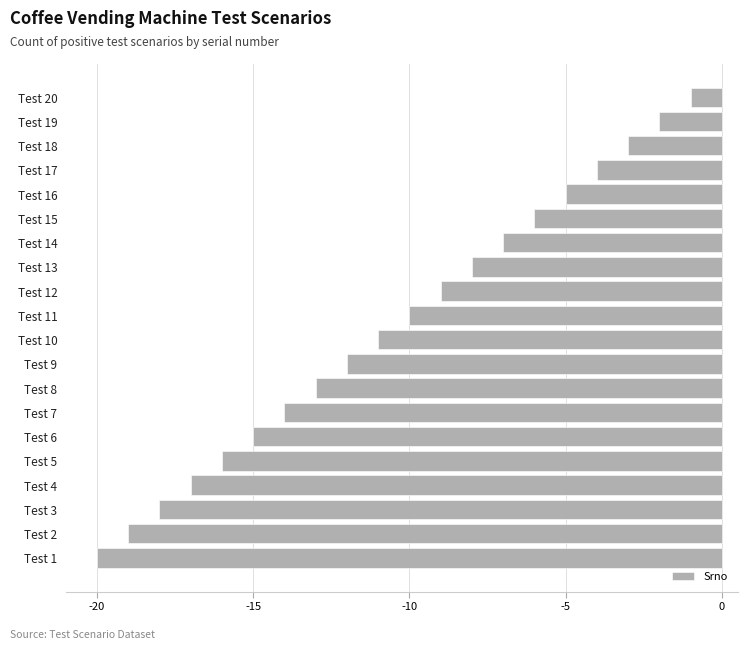

Count the number of data series in this chart.

1